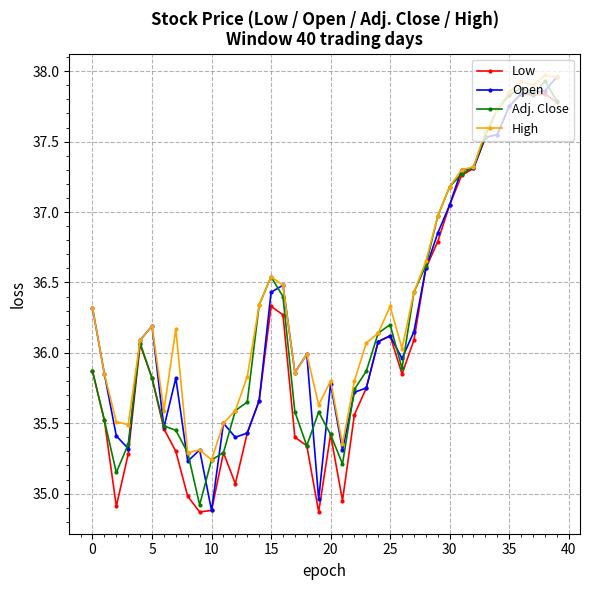

Does the chart have visible grid lines?

Yes